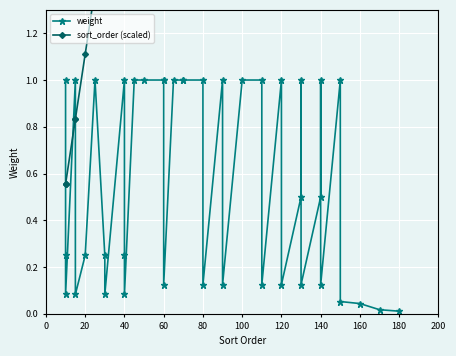

What is the value of the weight point at the 10th from the left?

1.0